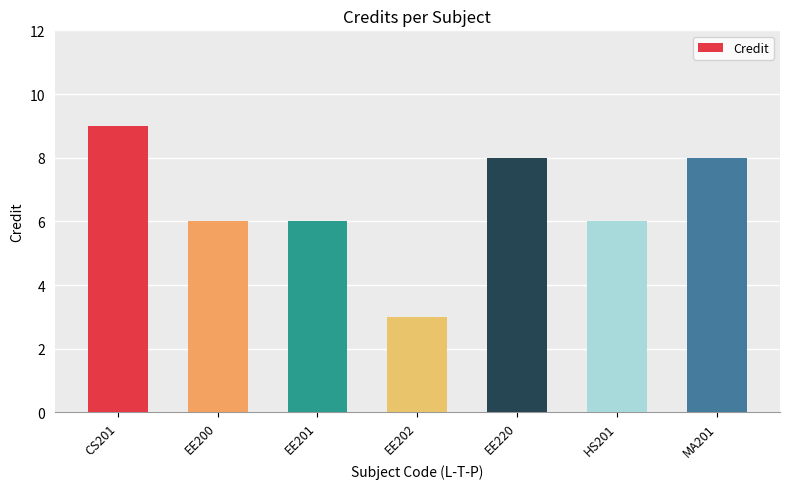

What is the value of the 2nd bar from the left?

6